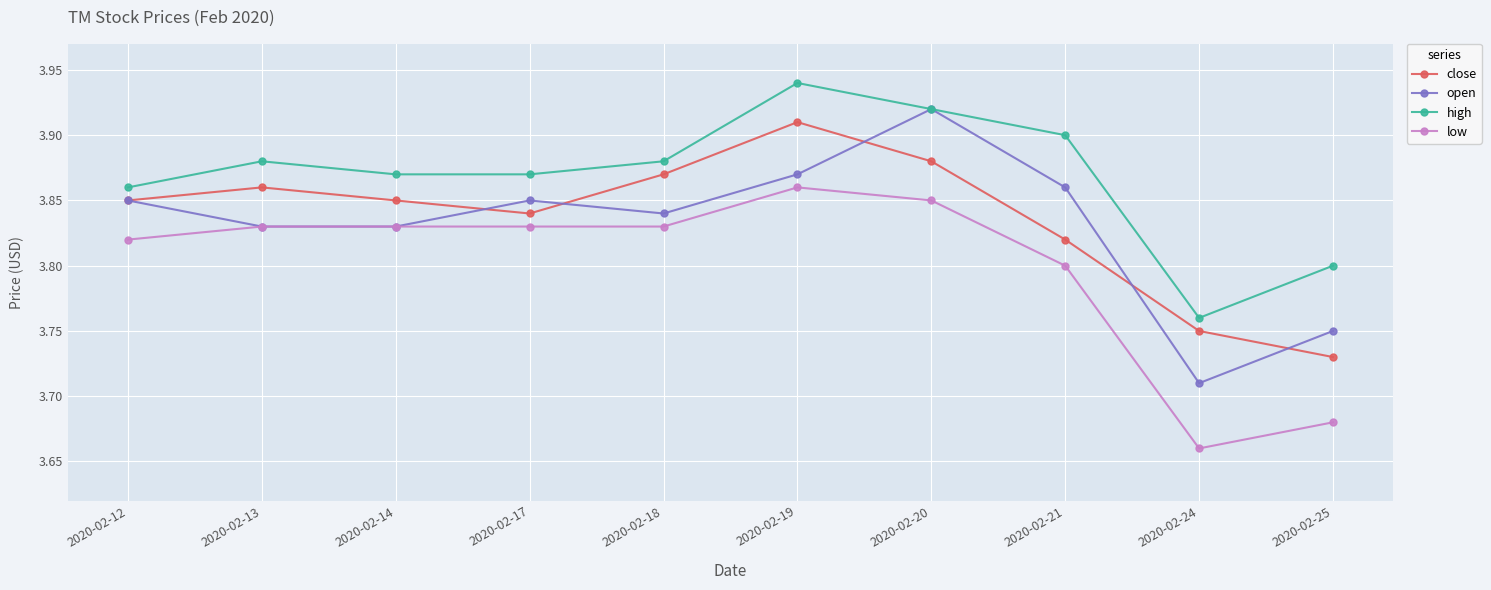

The close series shows 3.9 at 2020-02-12. True or false?

True